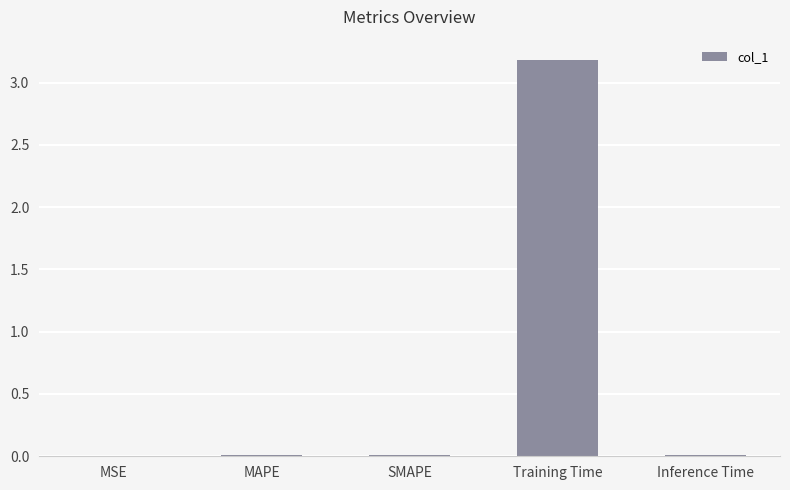

Is it true that the value at MSE is 0.0?

True